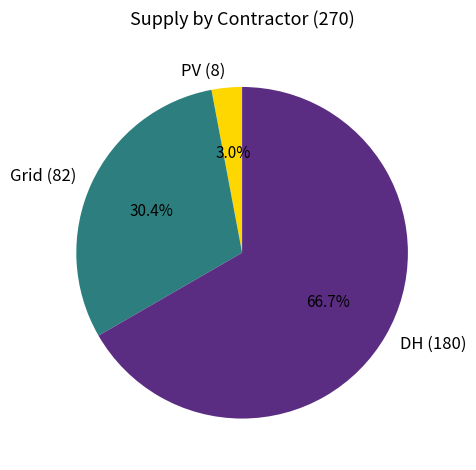

What portion of the pie excludes PV?

97.0%